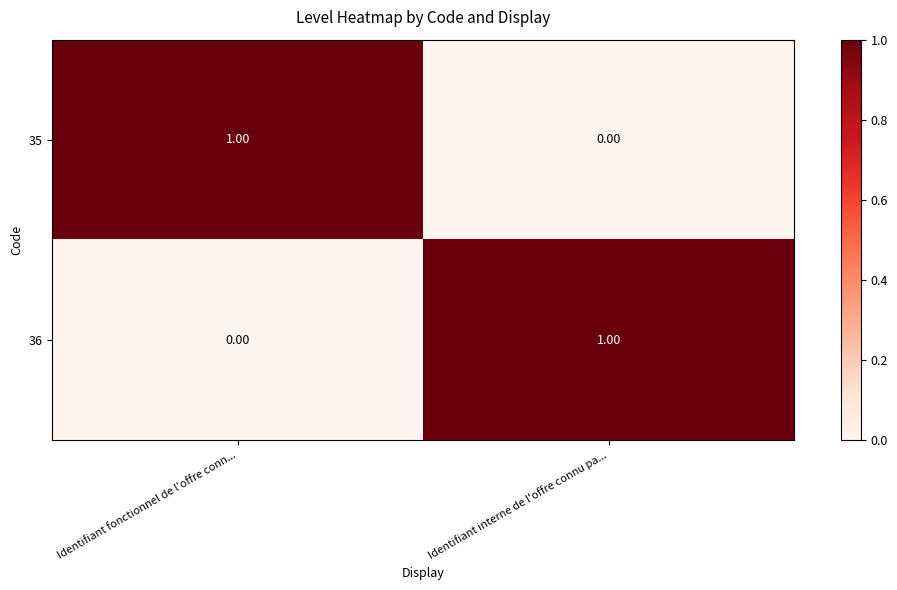

At which label does 35 reach its minimum?

Identifiant interne de l'offre connu pa...